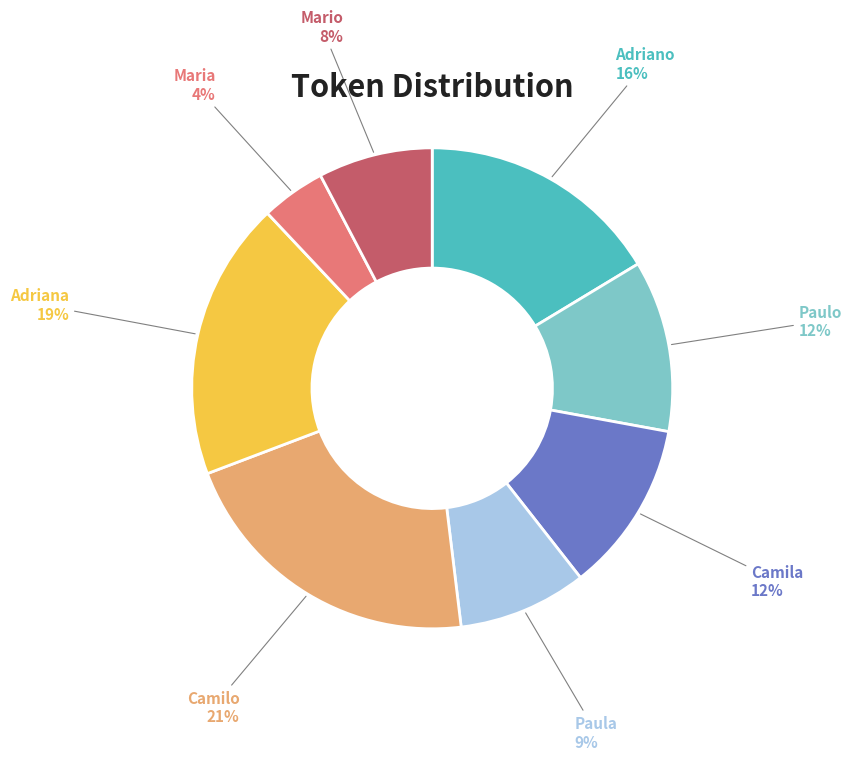

To the nearest percent, what is the average slice percentage?

12%